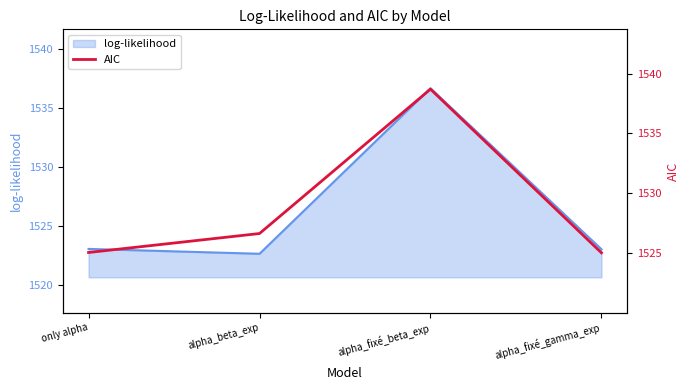

Is it true that the value at only alpha is 1525.0?

True